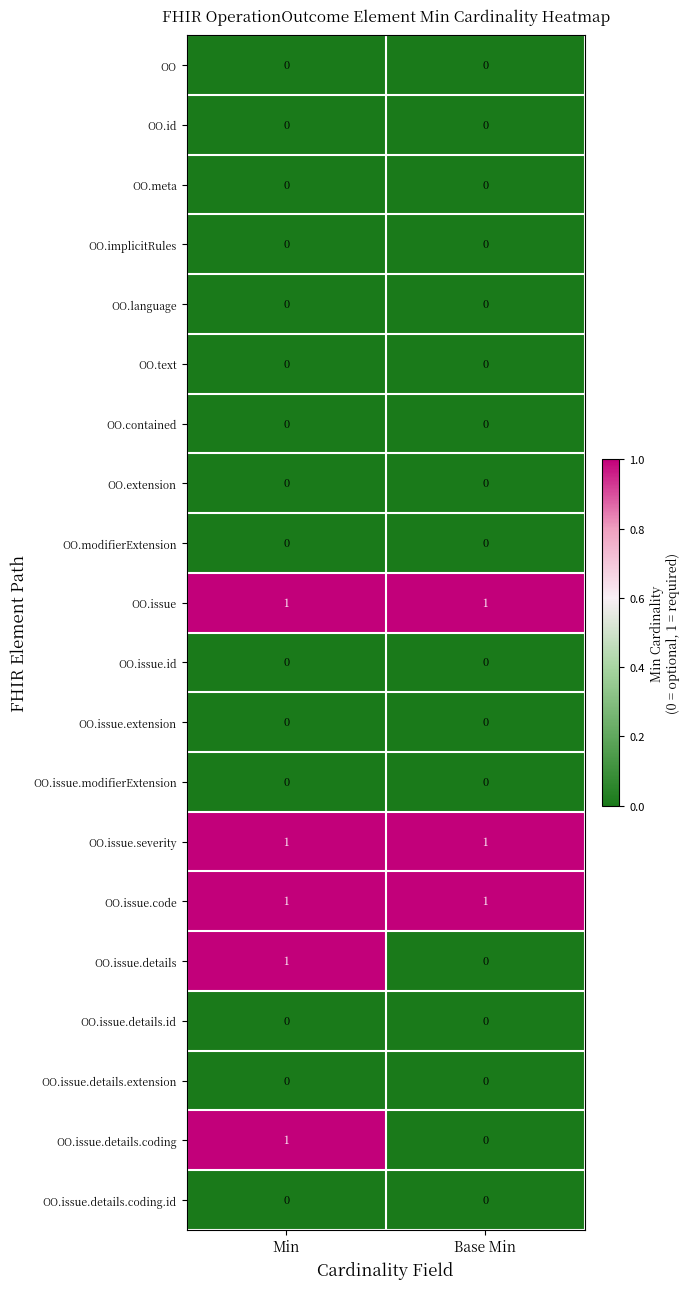

What is the total value across all series at Min?

5